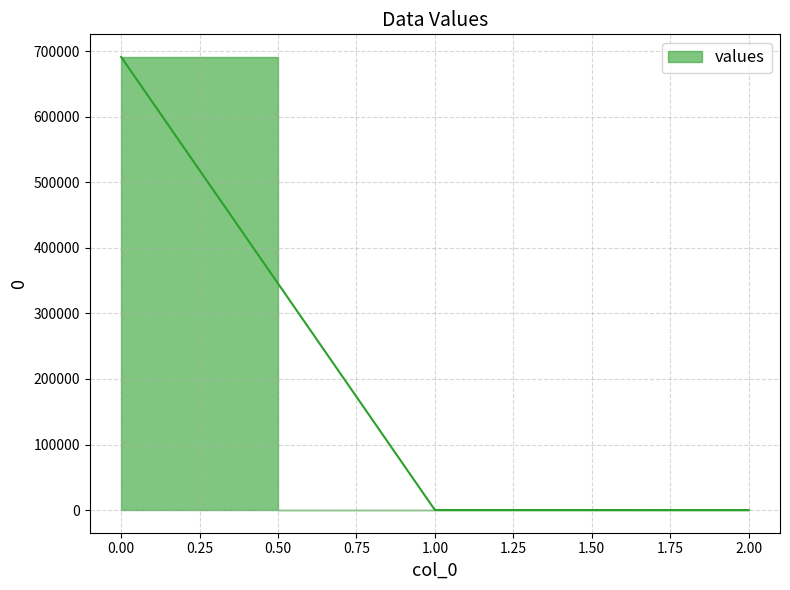

Reading left to right, transcribe all the data shown in this chart.

691052.2	98.7	0.1